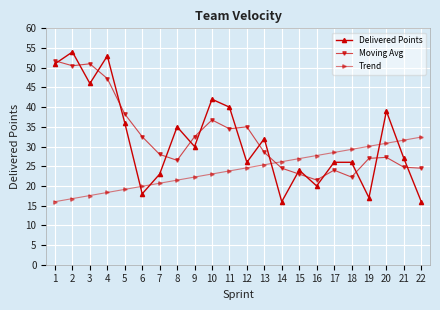

After their last crossing, which series has the higher values: Delivered Points or Moving Avg?

Moving Avg